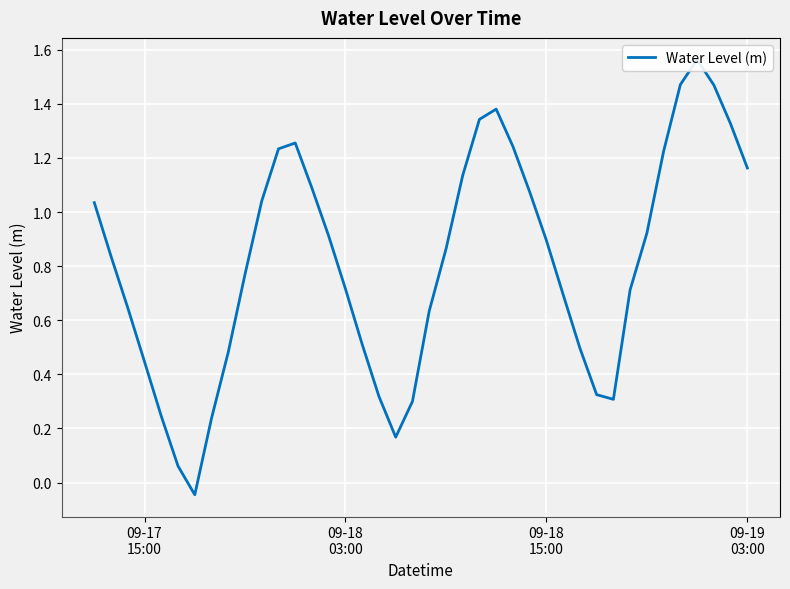

What is the difference between the values at 09-18
03:00 and 09-17
15:00?

0.2